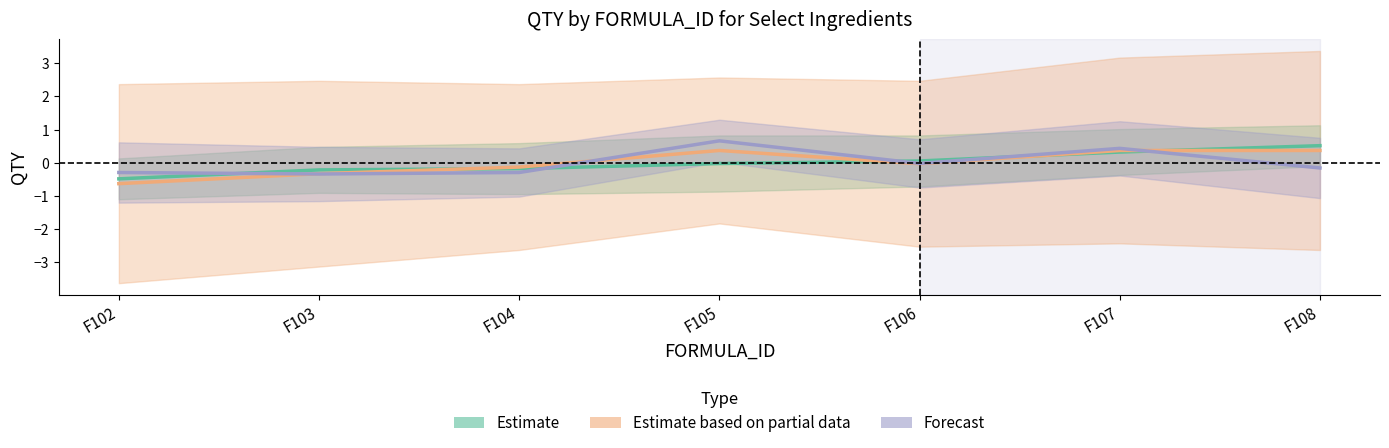

What is the total value across all series at F105?

1.0